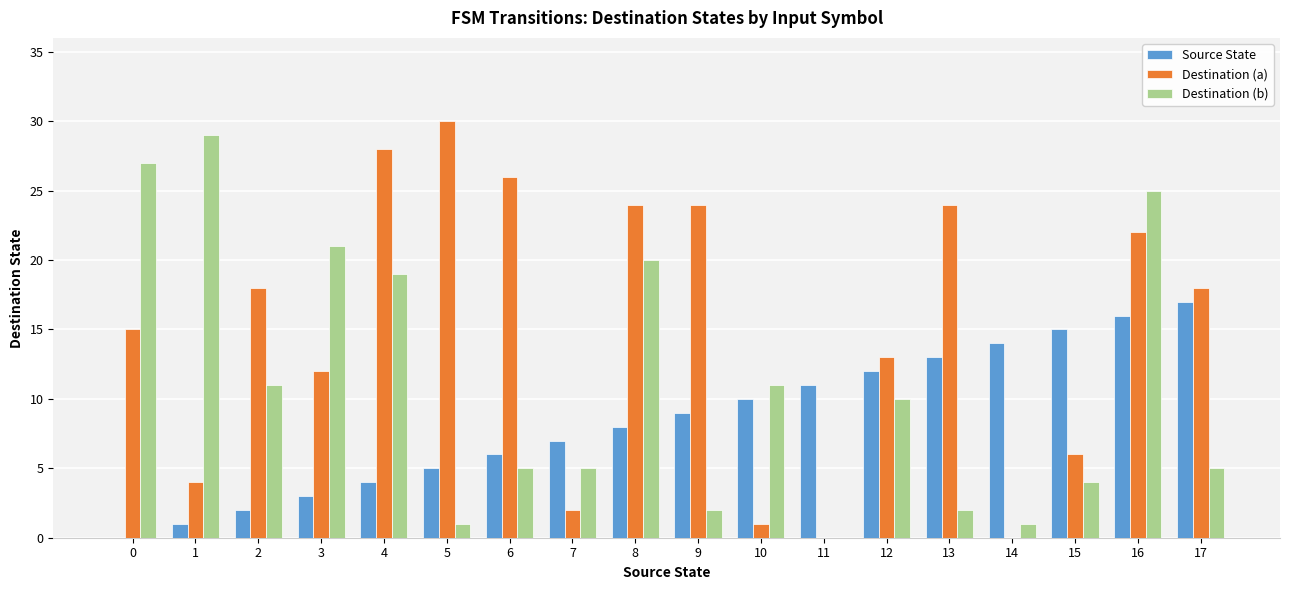

What is the maximum value shown in the chart?

30